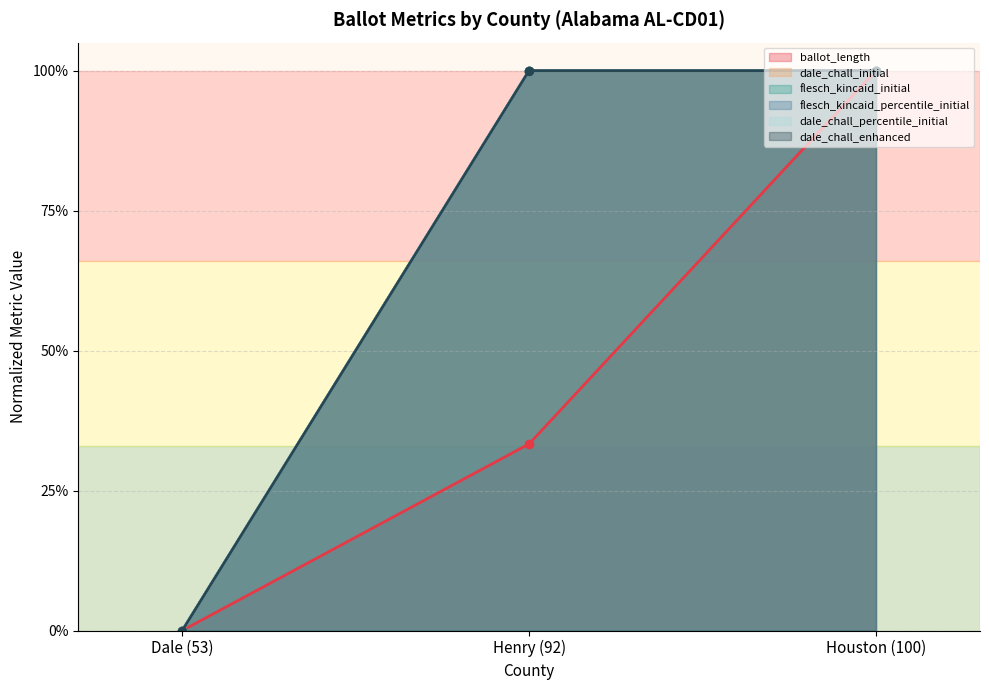

Which category has the lowest value across all series?

Dale (53)